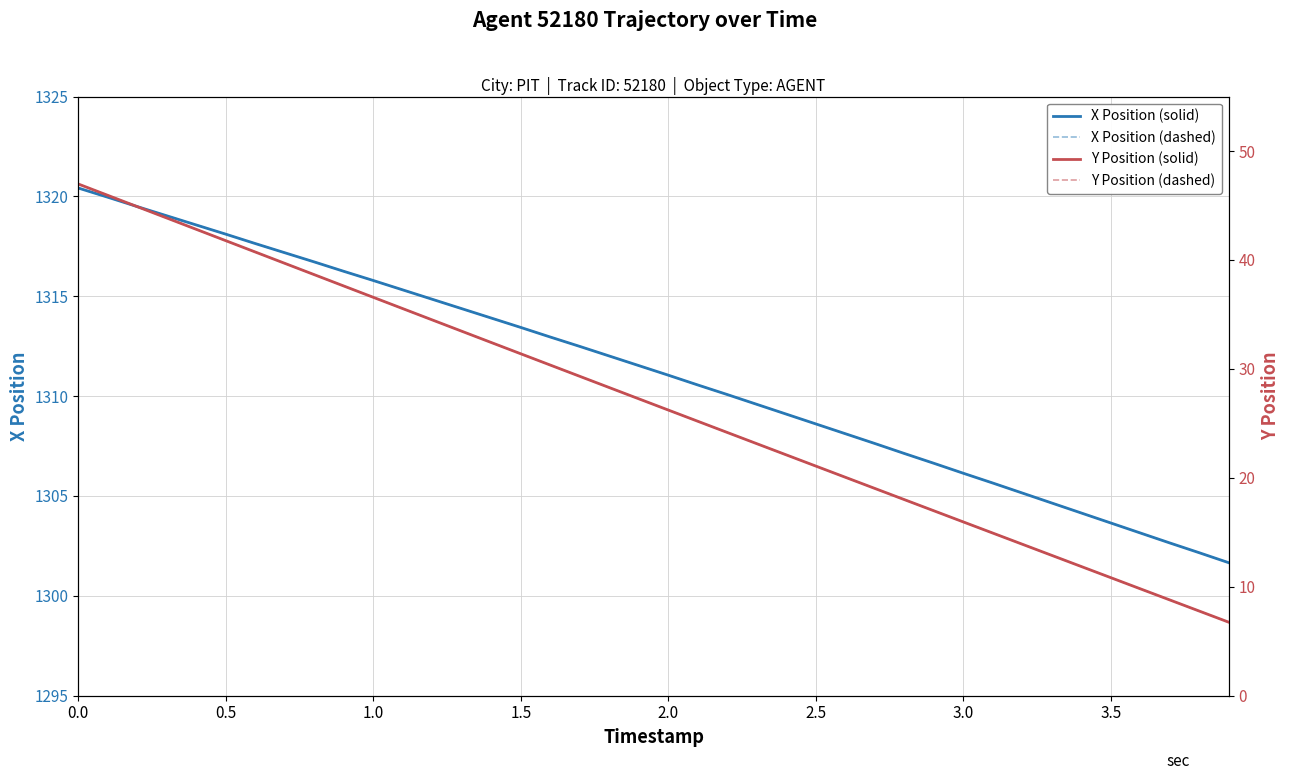

The value of X Position (dashed) at 1.0 is 685.1. True or false?

False